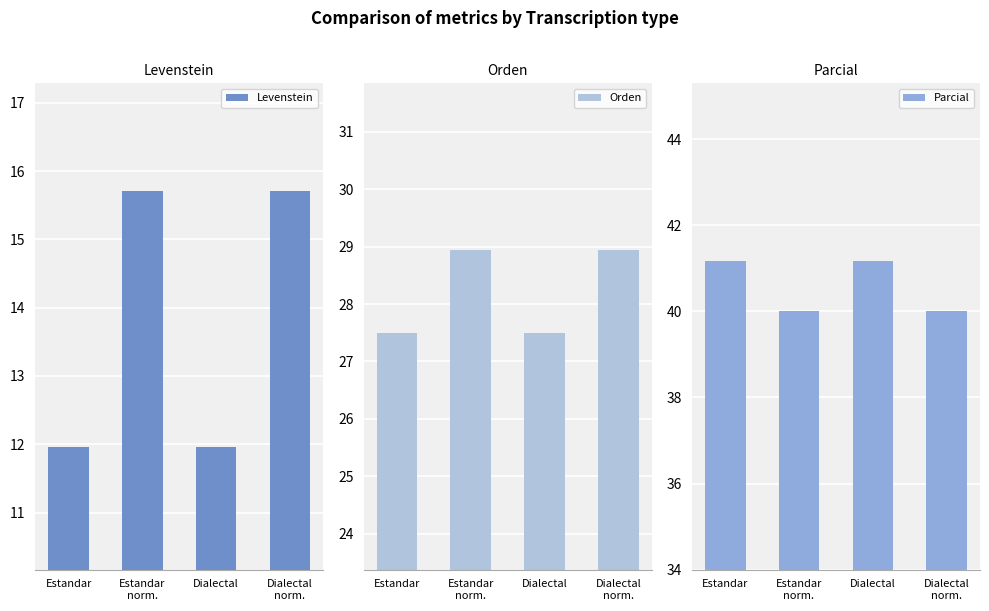

Is the value of Levenstein at Dialectal greater than the value of Orden at Estandar
norm.?

No